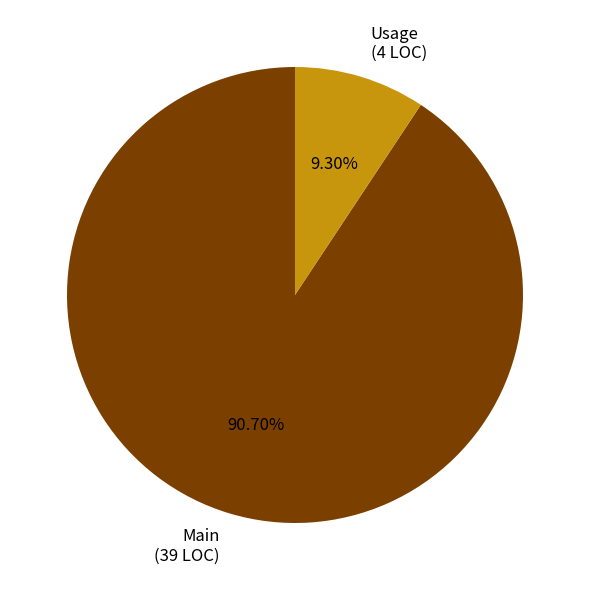

Is there a majority slice in this chart?

Yes